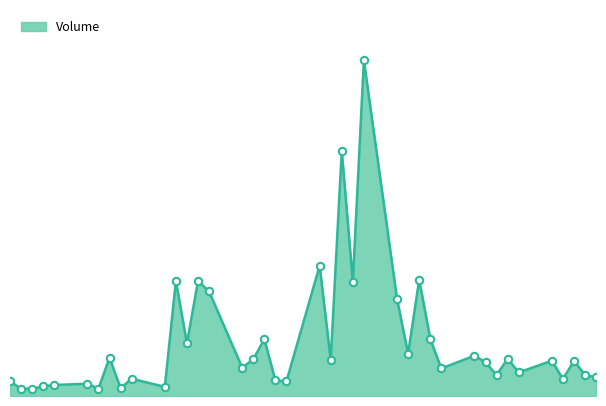

Is this an area chart (filled region under the line)?

Yes